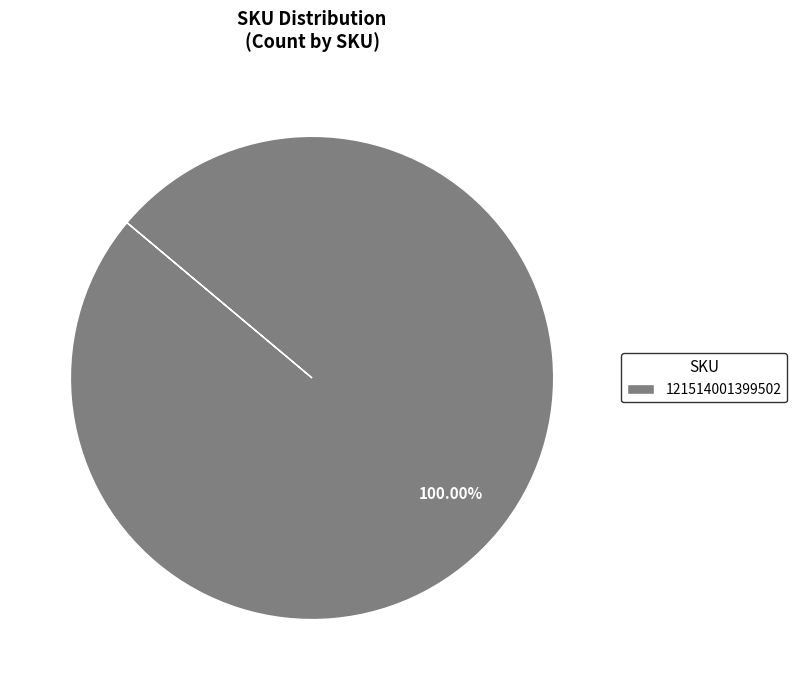

Is 121514001399502 the majority of the pie?

Yes